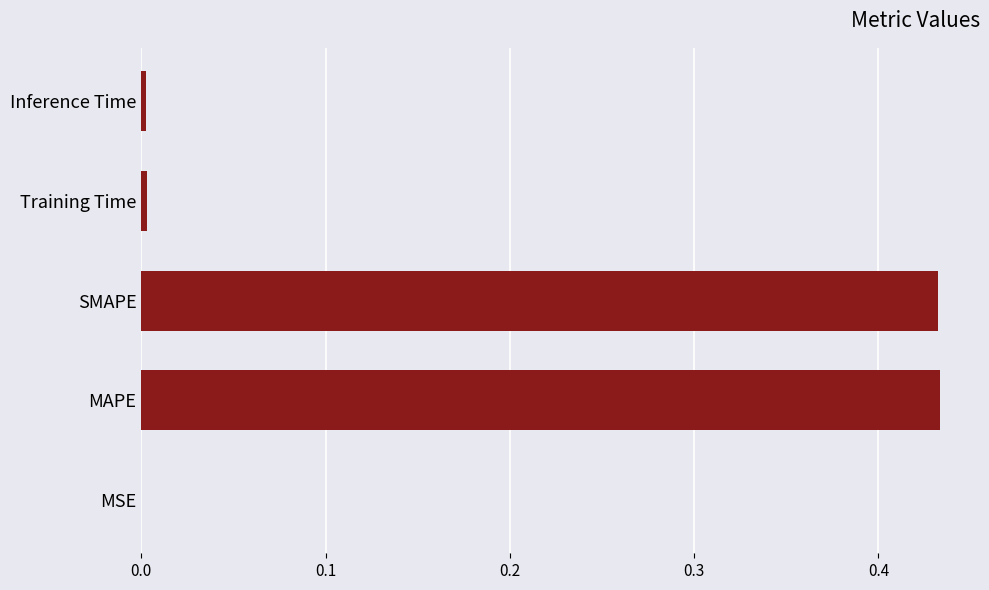

The value at Inference Time is 0.0. True or false?

True